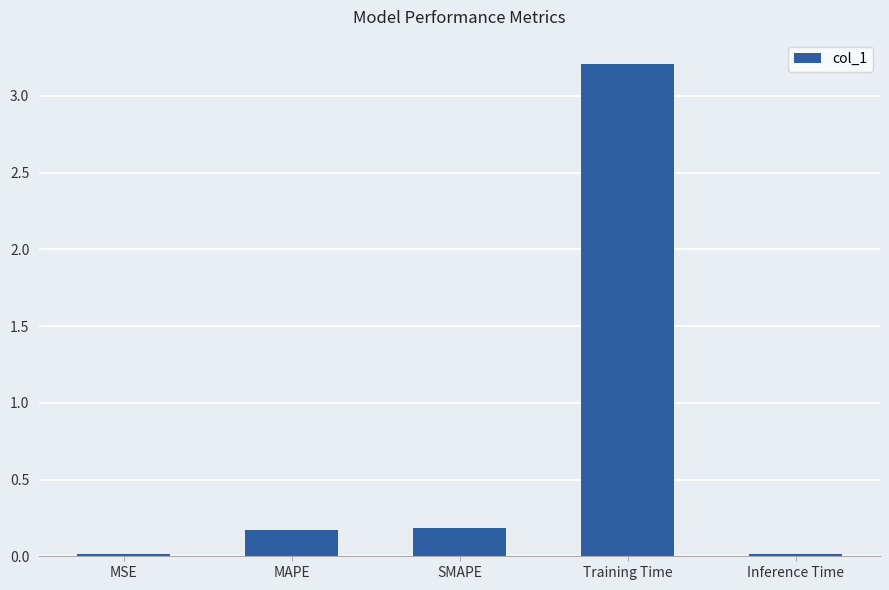

What is the average value?

0.7